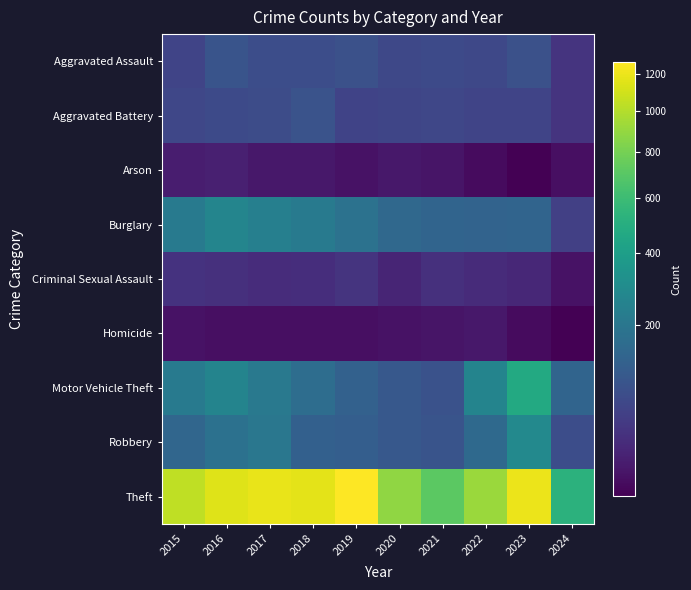

What is the maximum value shown in the chart?

1272